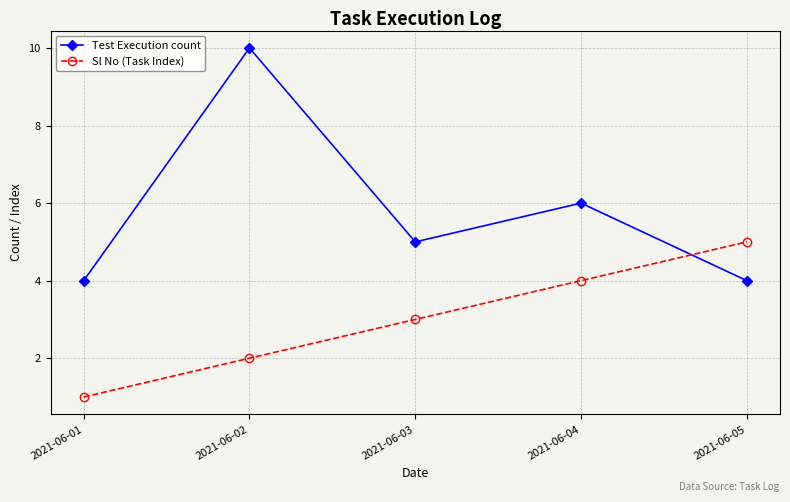

Reading left to right, transcribe all the data shown in this chart.

Test Execution count: 2021-06-01=4	2021-06-02=10	2021-06-03=5	2021-06-04=6	2021-06-05=4
Sl No (Task Index): 2021-06-01=1	2021-06-02=2	2021-06-03=3	2021-06-04=4	2021-06-05=5